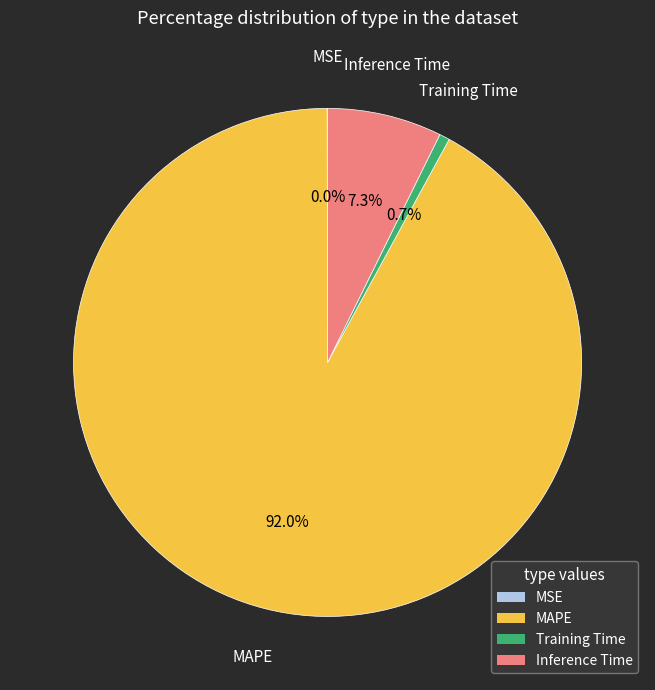

Which category has the biggest portion of the pie?

MAPE